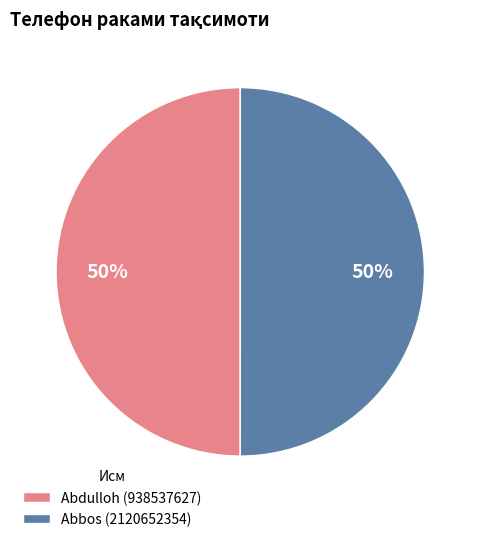

What is the ratio of the value at Abbos (2120652354) to the value at Abdulloh (938537627)?

1.0